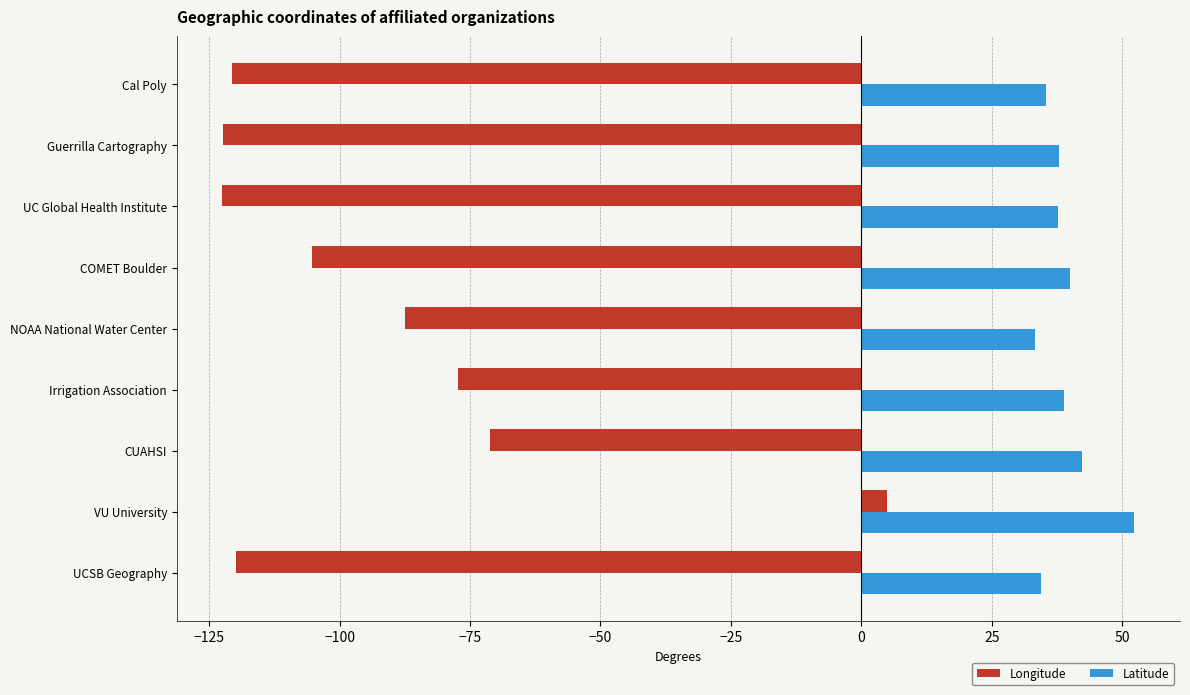

Which series has the widest spread of values?

Longitude